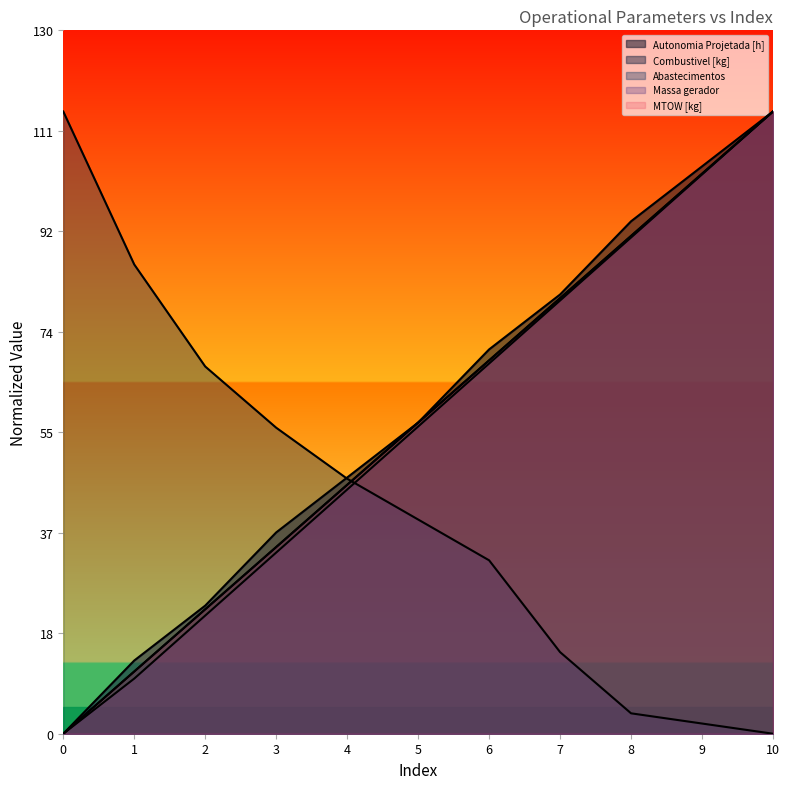

At which category is the sum across all series the highest?

10